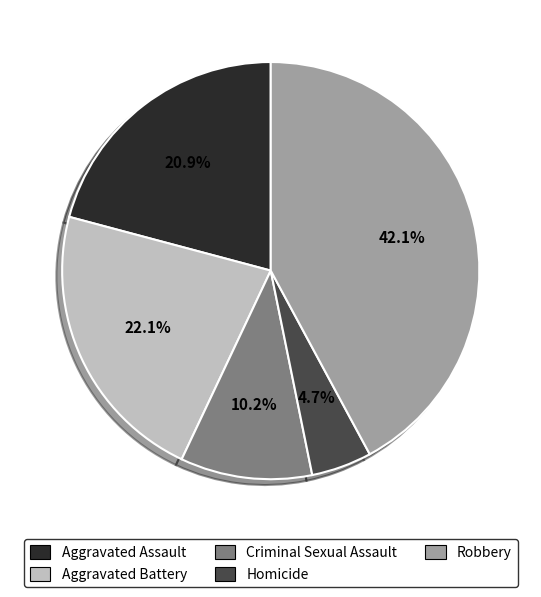

To the nearest percent, what is the combined percentage of Robbery and Criminal Sexual Assault?

52%